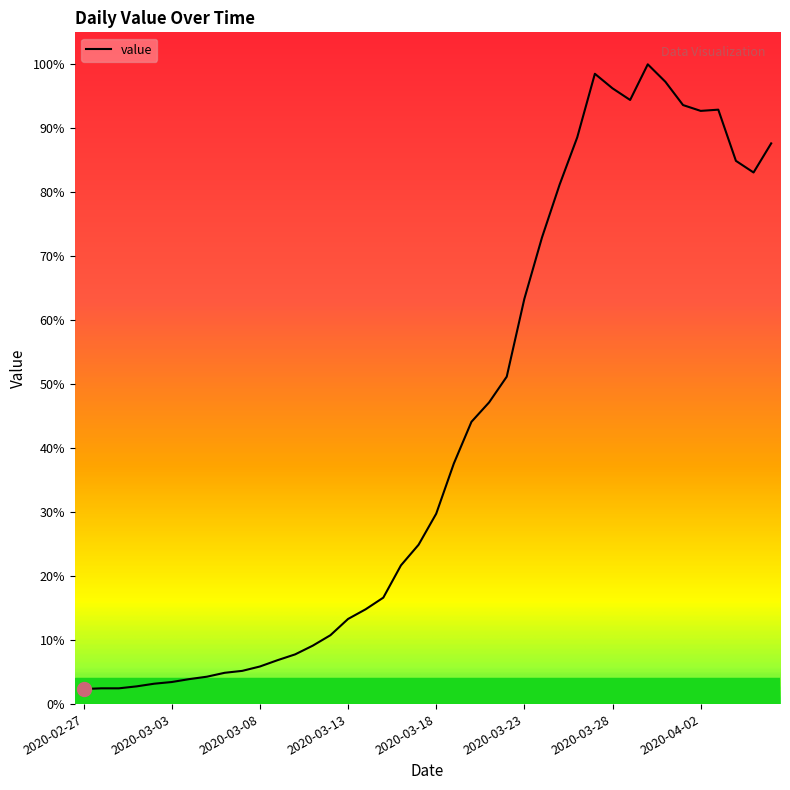

Where is the first local maximum?

2020-03-27